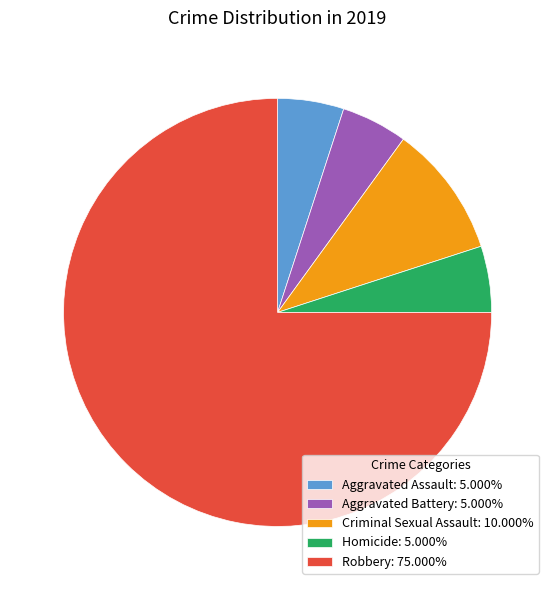

How many slices are in this pie chart?

5